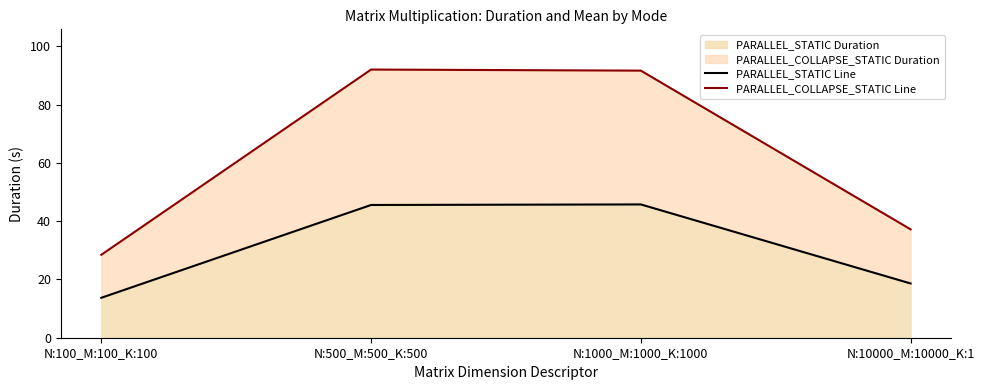

Reading left to right, list all the values displayed in this chart.

PARALLEL_STATIC Line: 13.7	45.6	45.8	18.6
PARALLEL_COLLAPSE_STATIC Line: 28.5	92.1	91.7	37.2